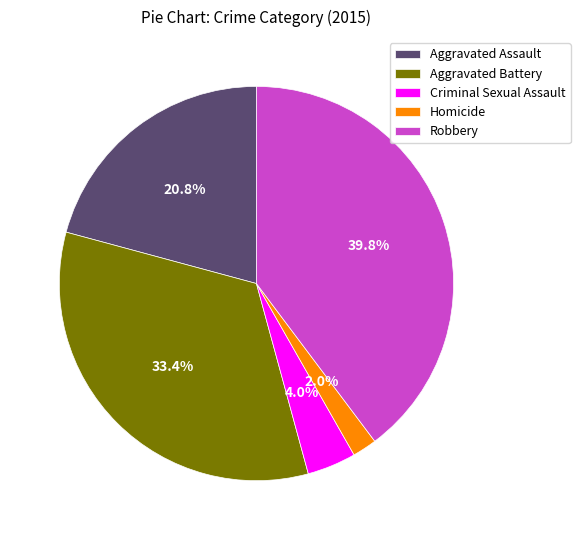

Is there any slice that represents more than half of the pie?

No